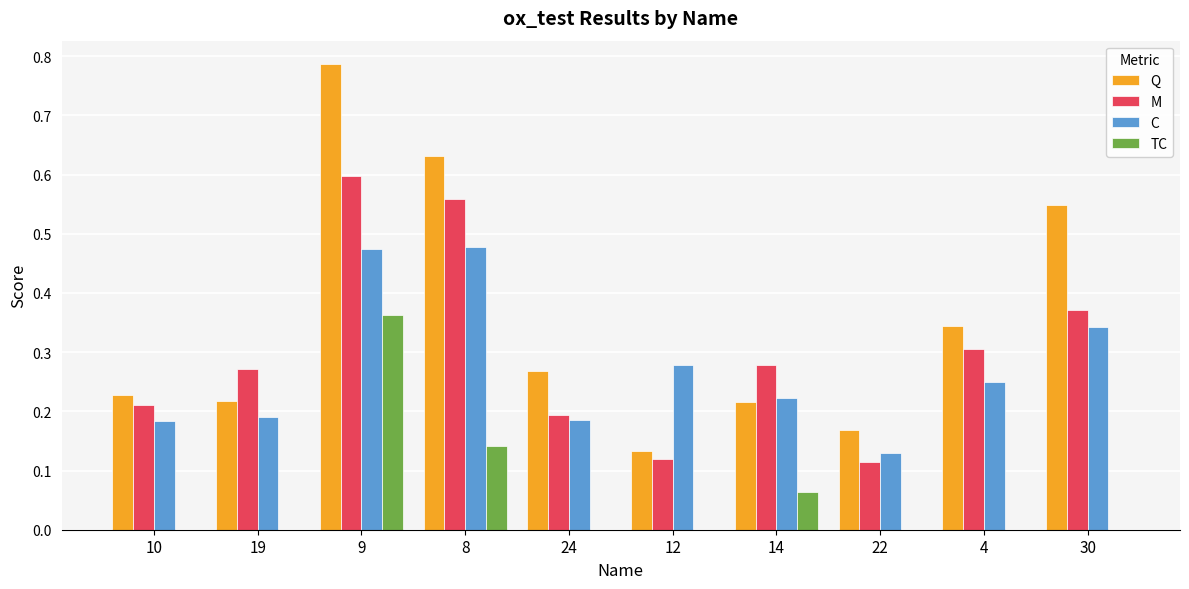

At which category does the chart reach its peak across all series?

9